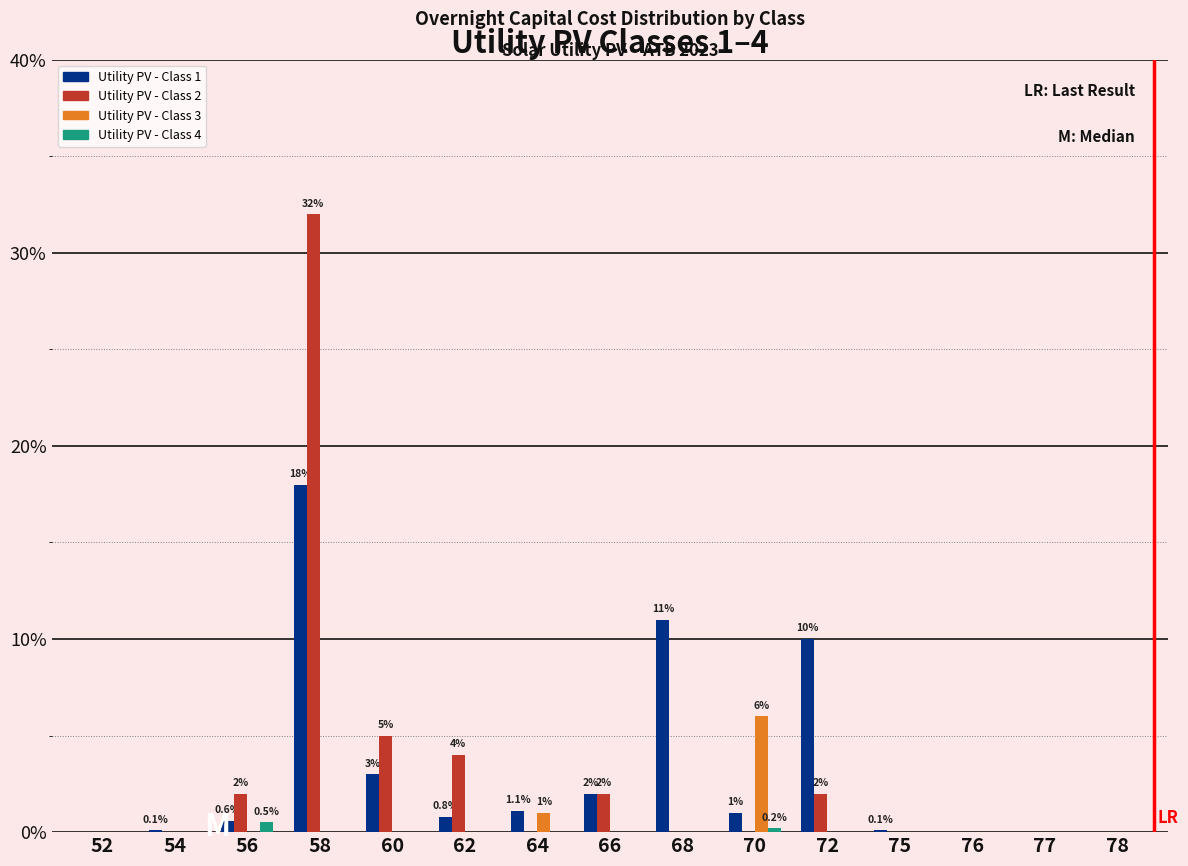

What is the total value across all series at 58?

50.0